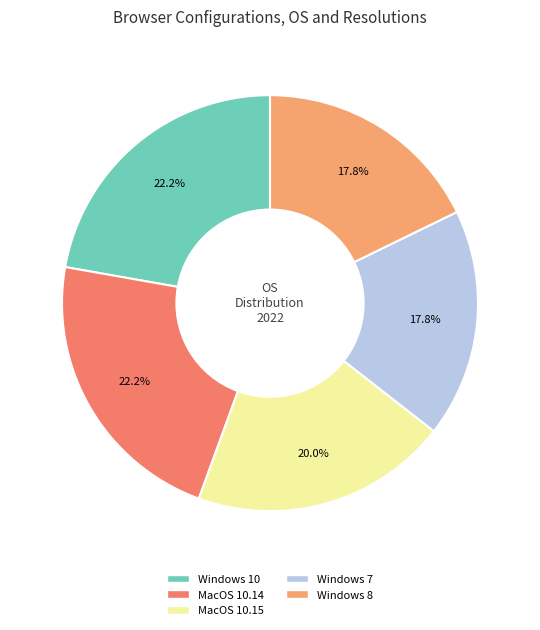

Does any single category account for the majority?

No